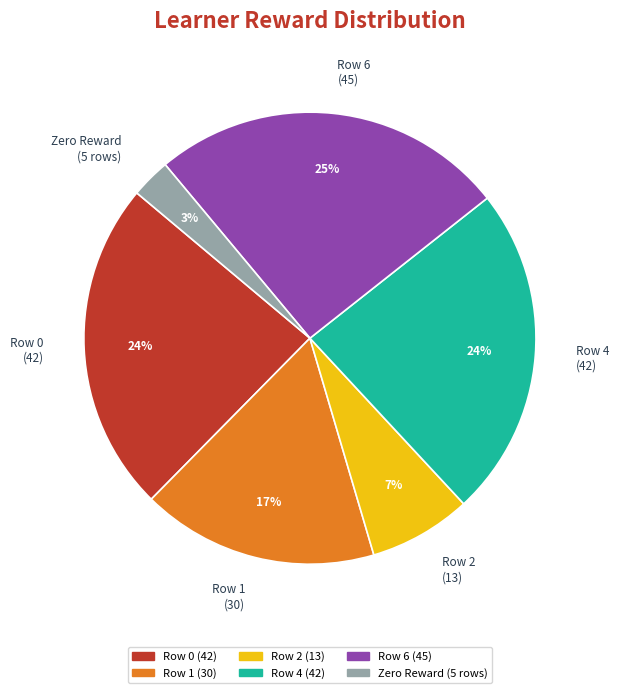

True or false: Row 4 (42) accounts for 24% of the total.

True